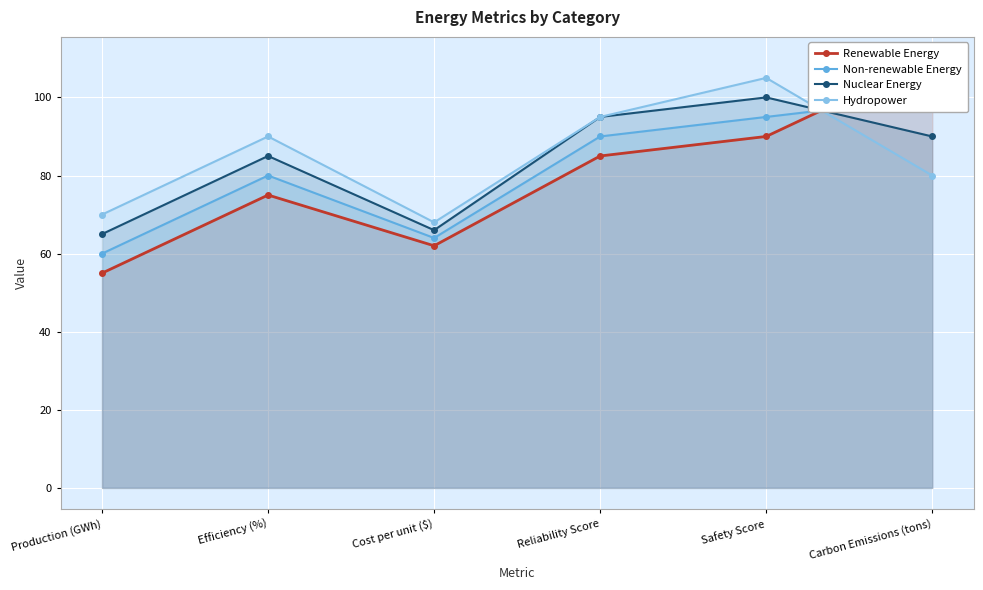

Does the chart display data point markers on the line(s)?

Yes